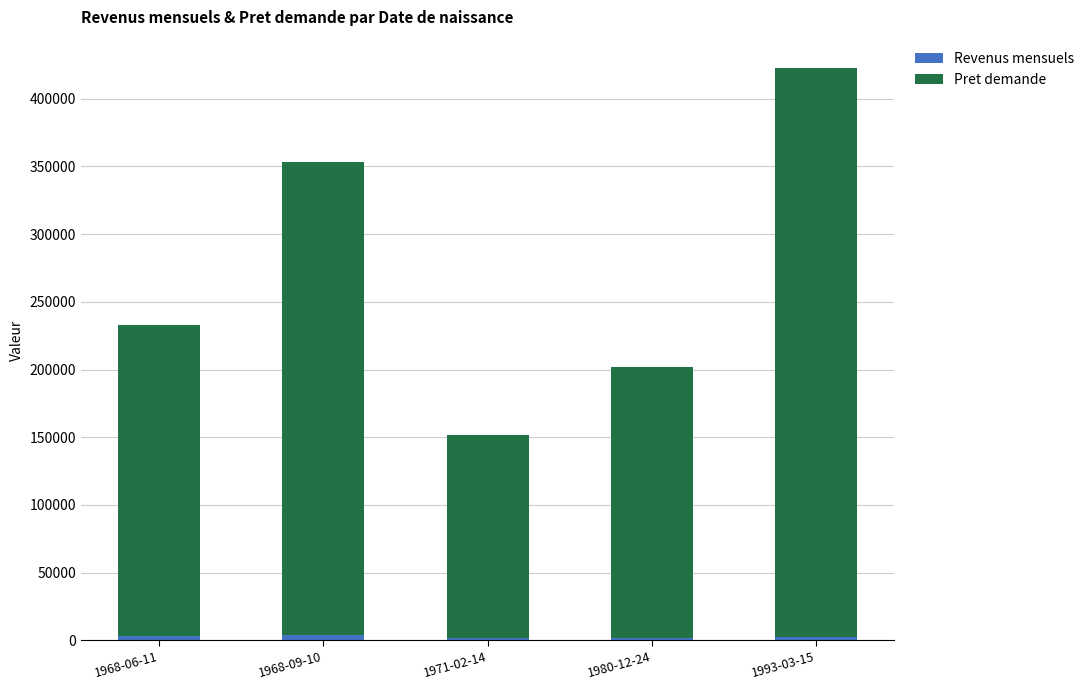

At which category is the sum across all series the highest?

1993-03-15